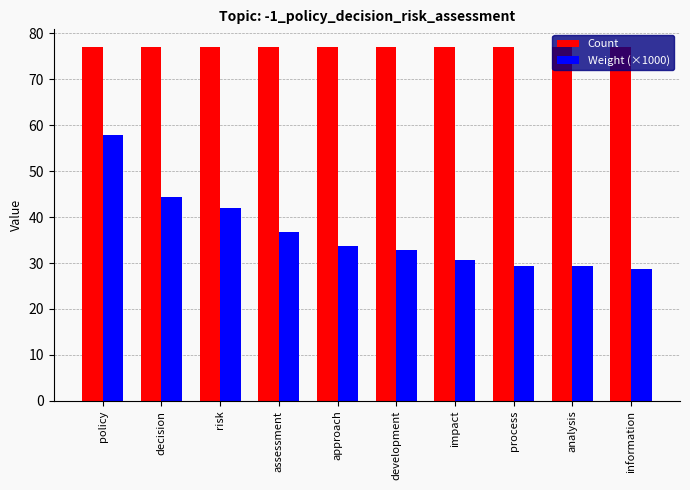

At which label does Weight (×1000) reach its peak?

policy